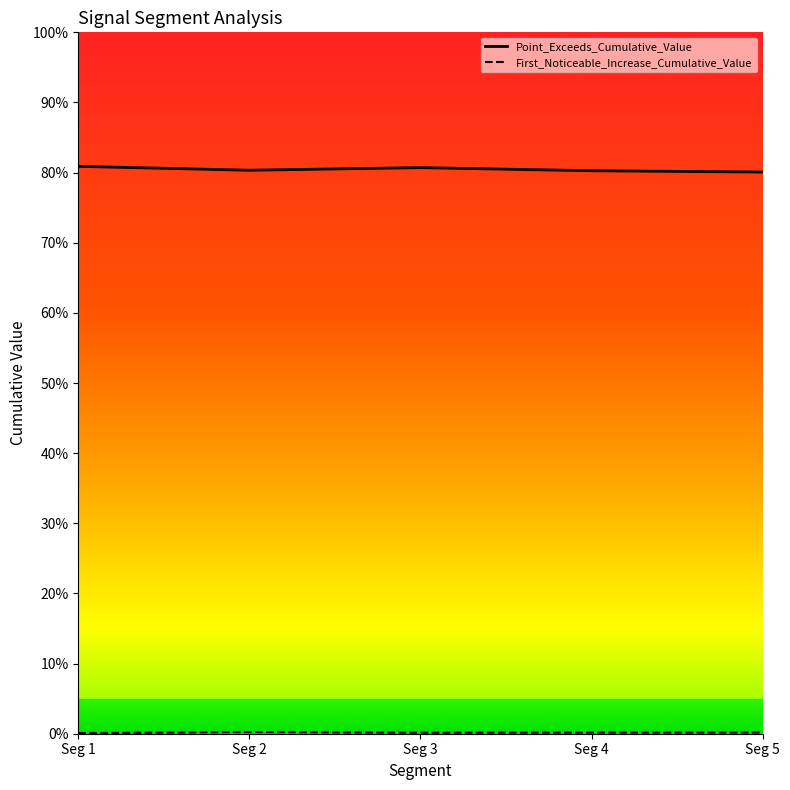

Rank the series at Seg 5 from highest to lowest value.

Point_Exceeds_Cumulative_Value, First_Noticeable_Increase_Cumulative_Value